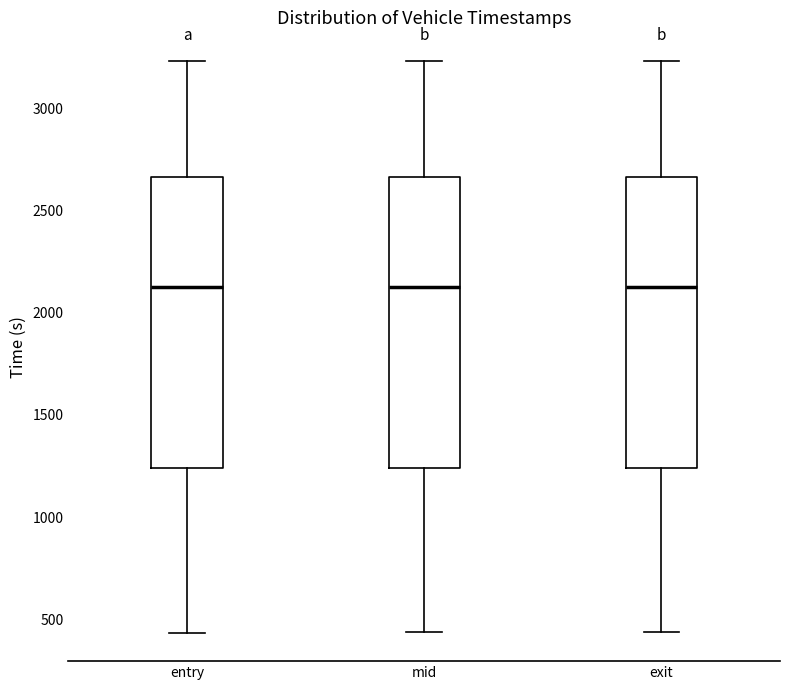

Where does the lower whisker of the box for exit end on the y-axis? The values are not printed on the chart, so give them approximately, as read against the axis.

450